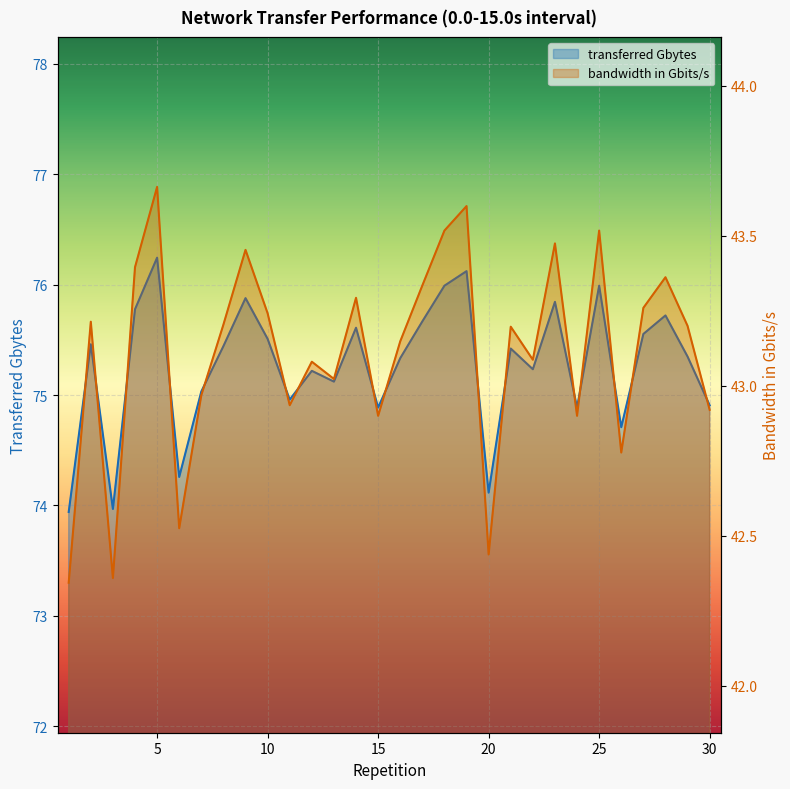

Where is the first local minimum for bandwidth in Gbits/s?

3